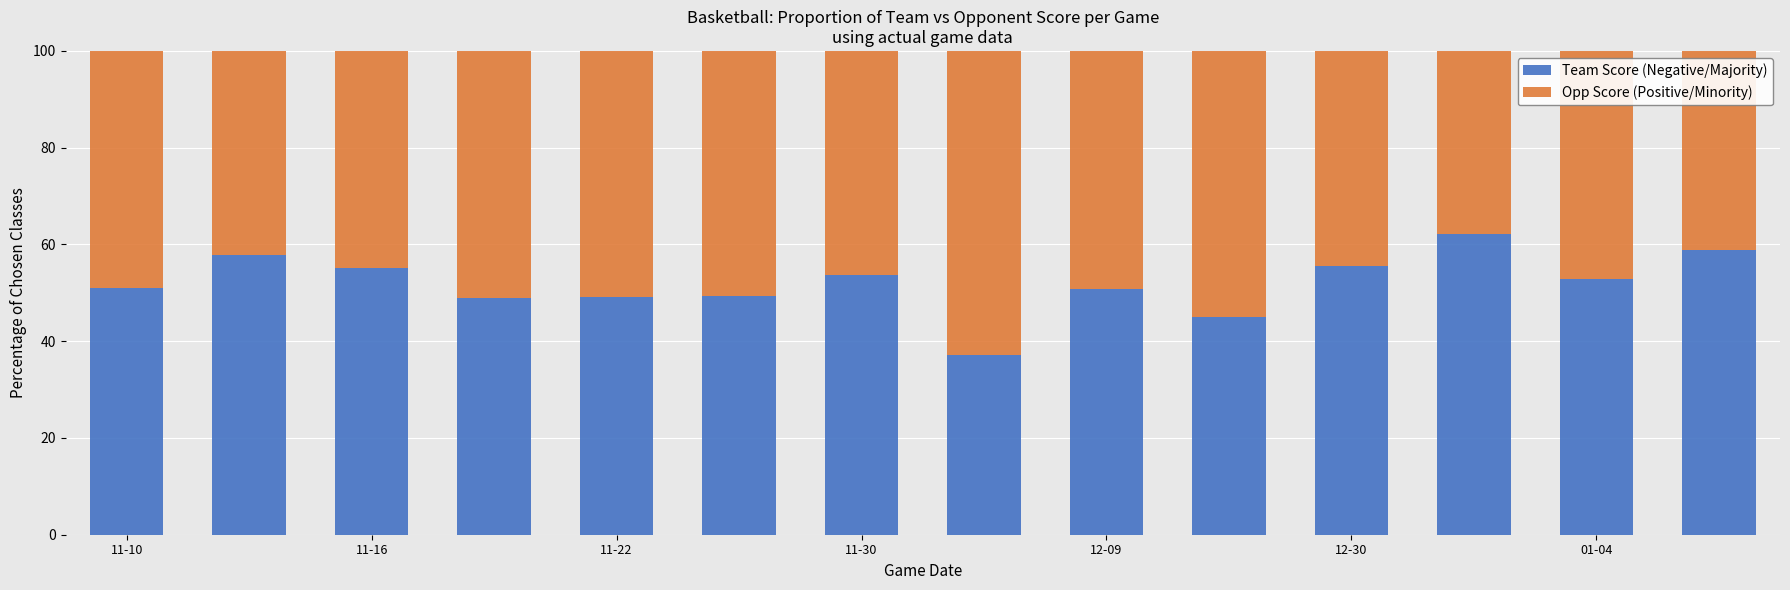

What is the highest value of the Team Score (Negative/Majority) series?

62.2